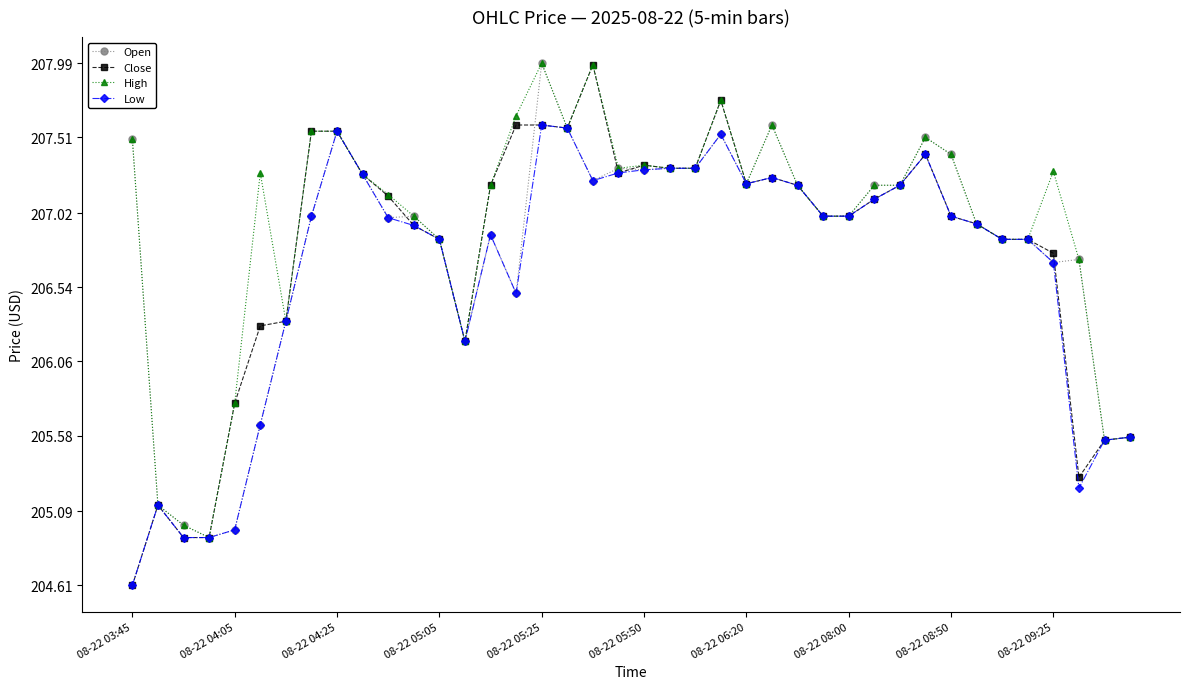

What is the highest value of the Close series?

208.0